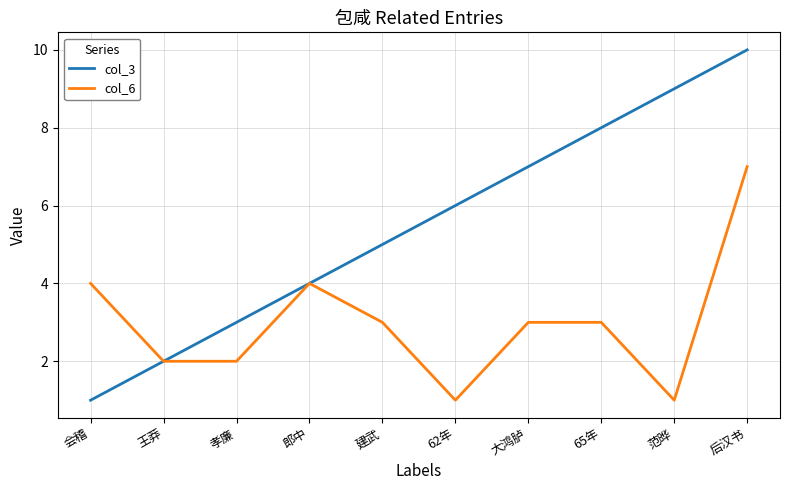

List the series in order of their peak value, highest first.

col_3, col_6